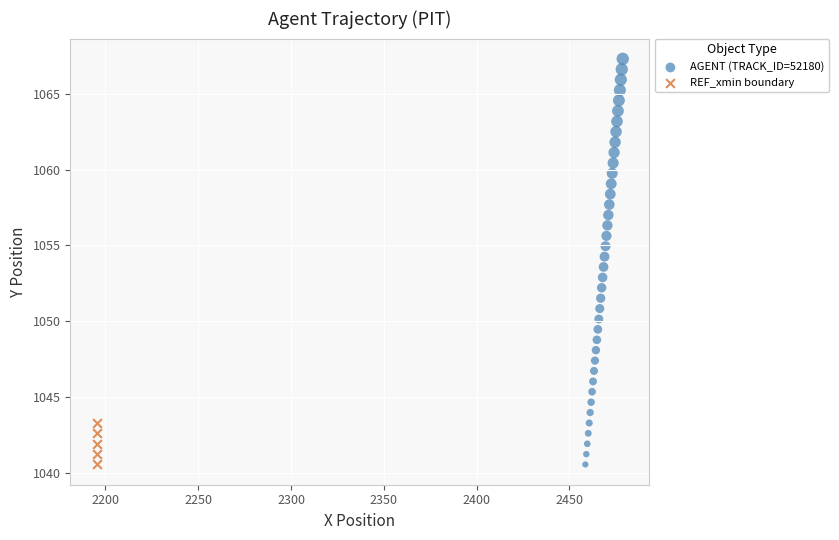

Which series has the widest spread of Y values?

AGENT (TRACK_ID=52180)